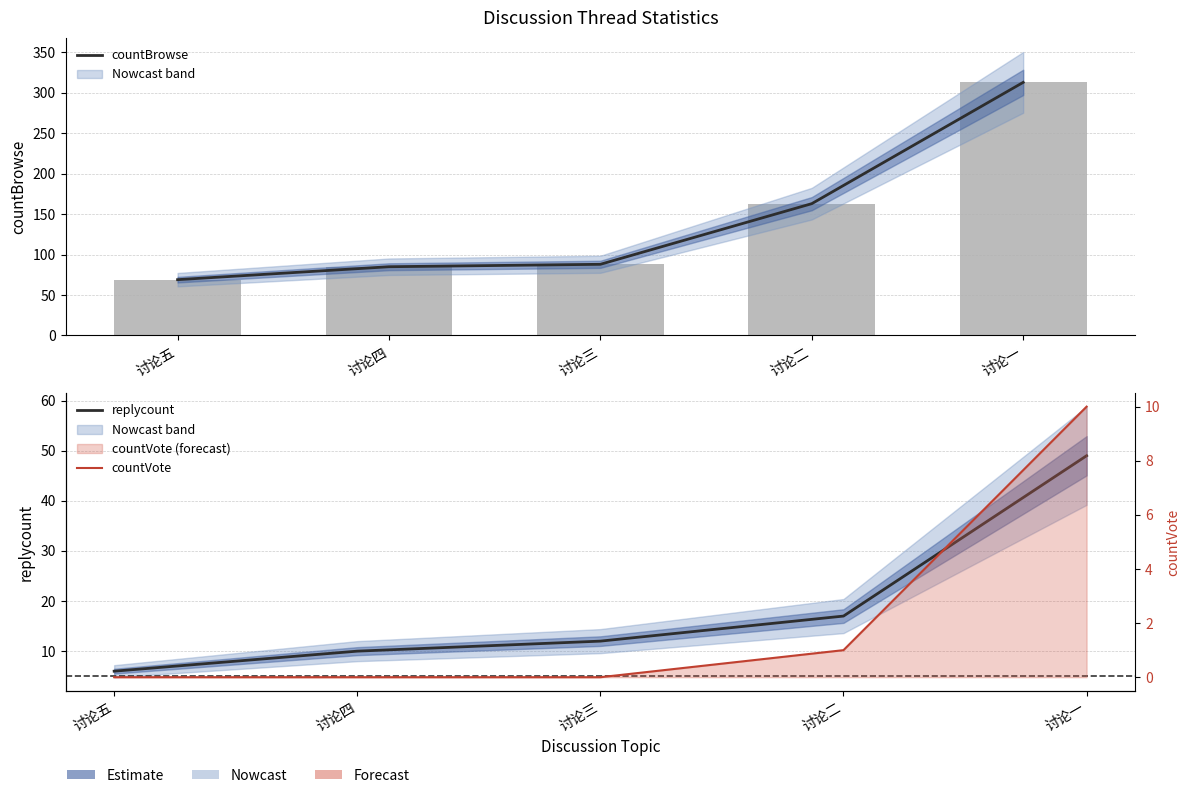

Reading left to right, what are all the values shown in this chart?

countBrowse: 讨论五=69	讨论四=85	讨论三=88	讨论二=163	讨论一=313
replycount: 讨论五=6	讨论四=10	讨论三=12	讨论二=17	讨论一=49
countVote: 讨论五=0	讨论四=0	讨论三=0	讨论二=1	讨论一=10